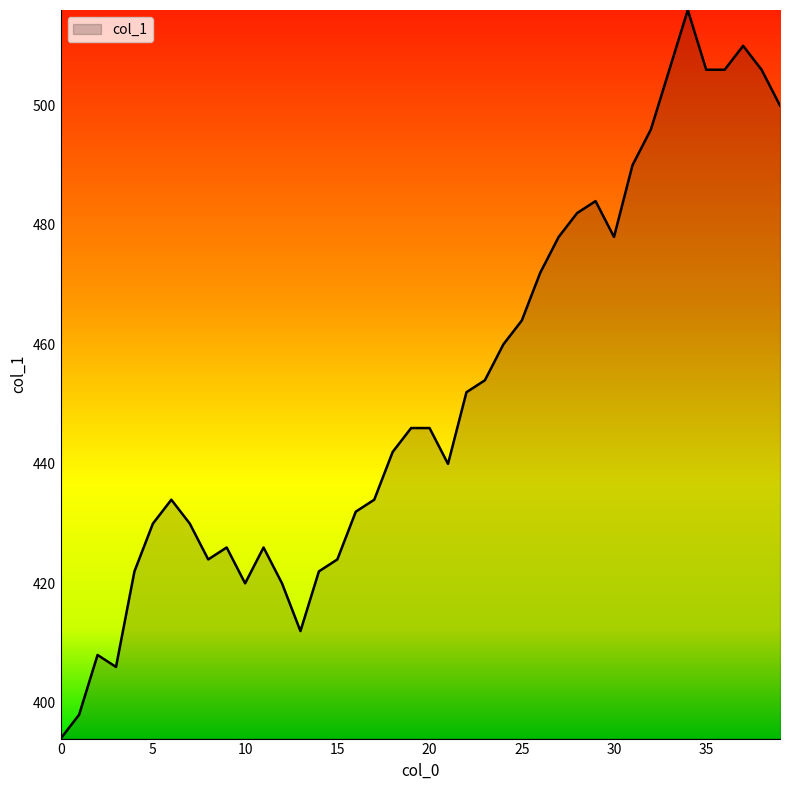

What is the smallest value displayed?

394